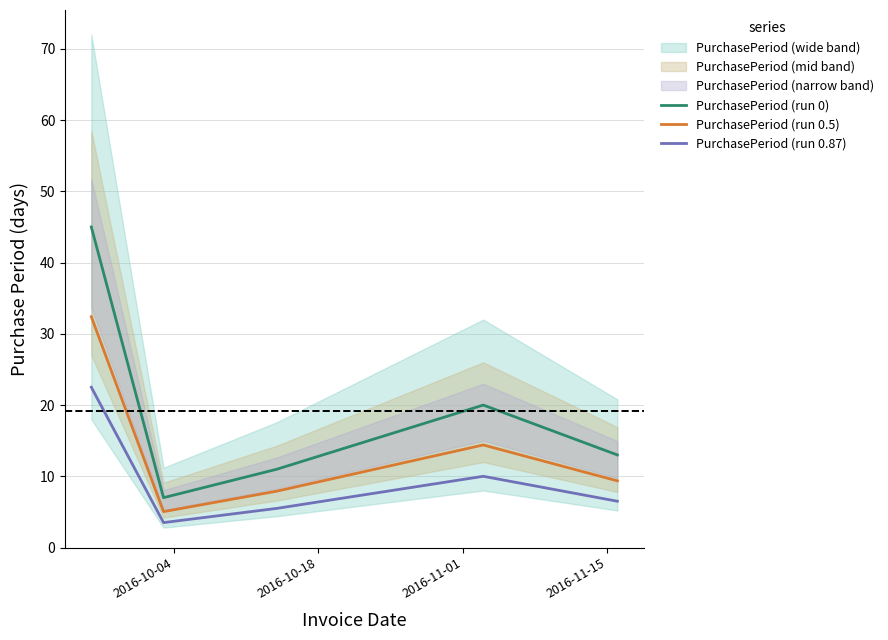

True or false: PurchasePeriod (run 0.5) and PurchasePeriod (run 0) cross at least once.

False